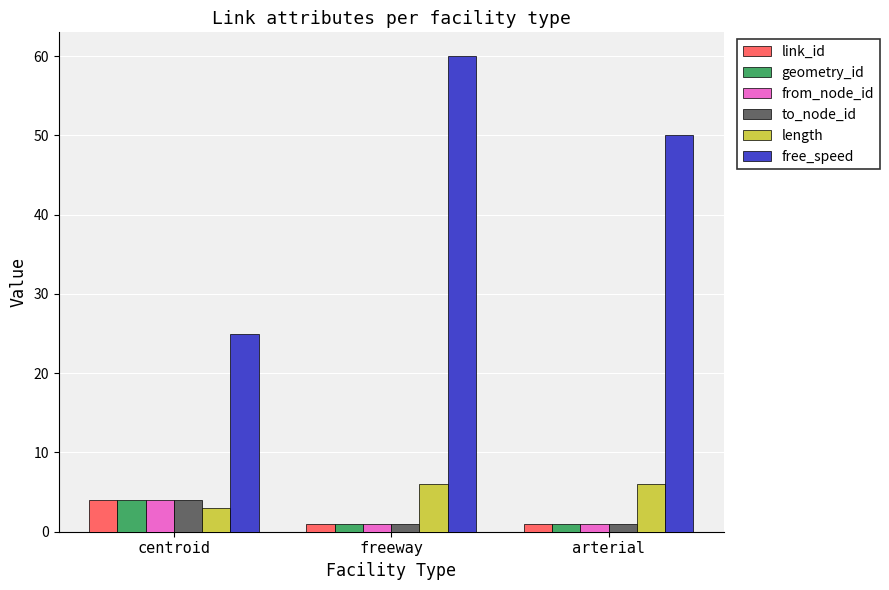

What value does the length series have at centroid?

3